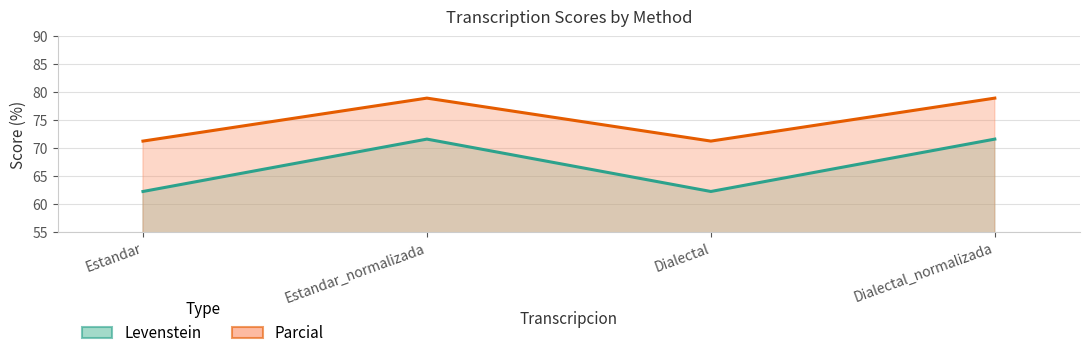

List the series in order of their overall mean, highest first.

Parcial, Levenstein